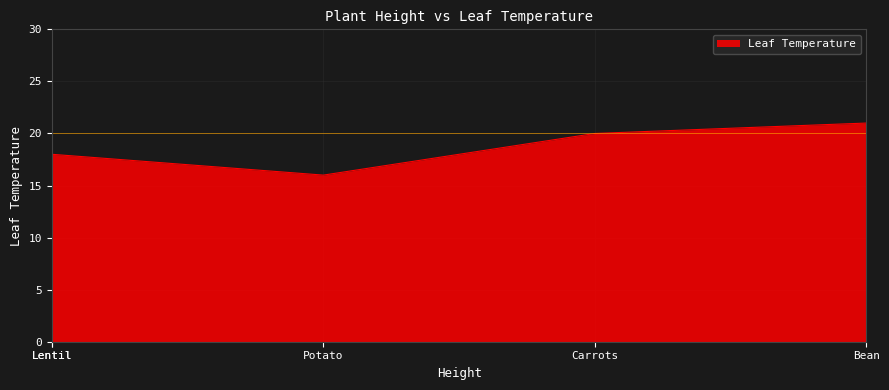

Which category has the lowest value across all series?

Potato